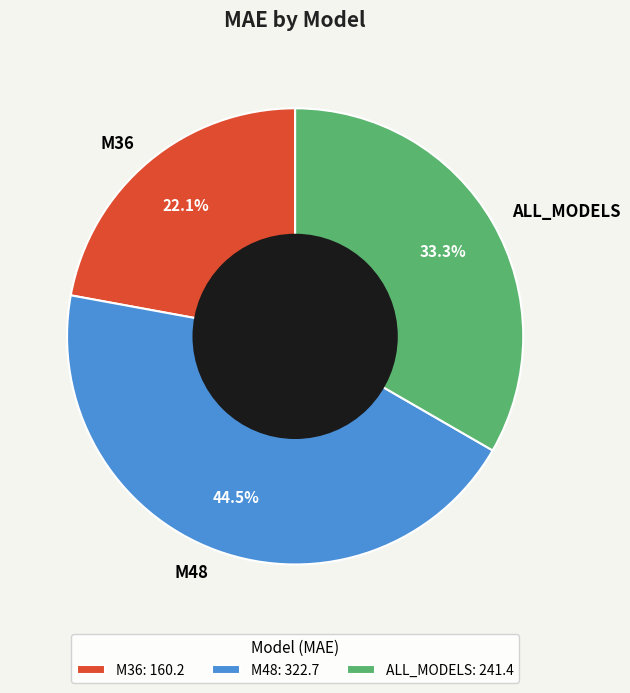

Rank the categories by value from lowest to highest.

M36, ALL_MODELS, M48